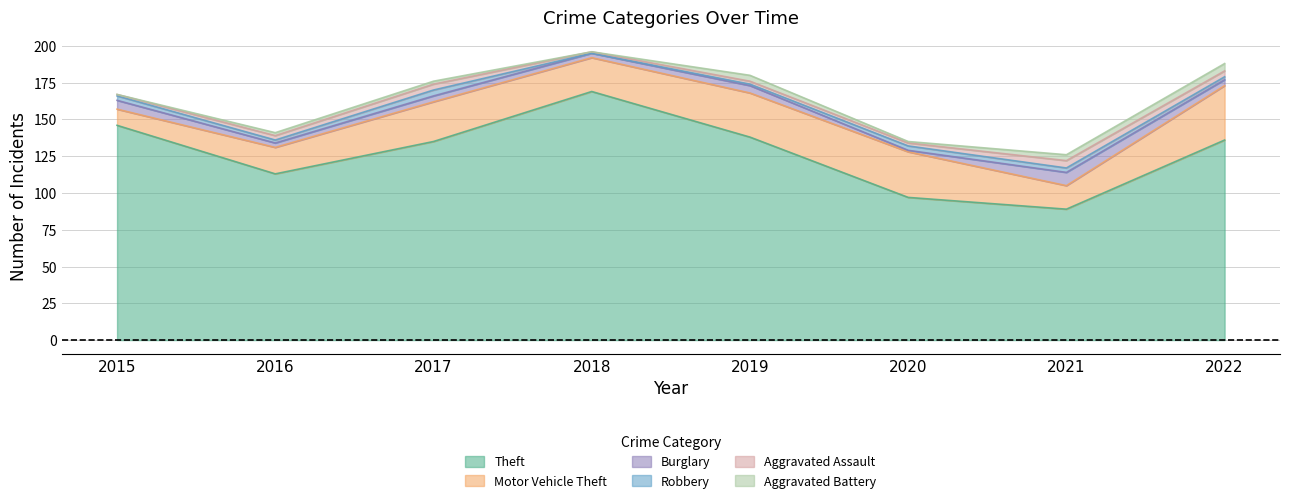

True or false: Aggravated Battery and Aggravated Assault cross at least once.

True